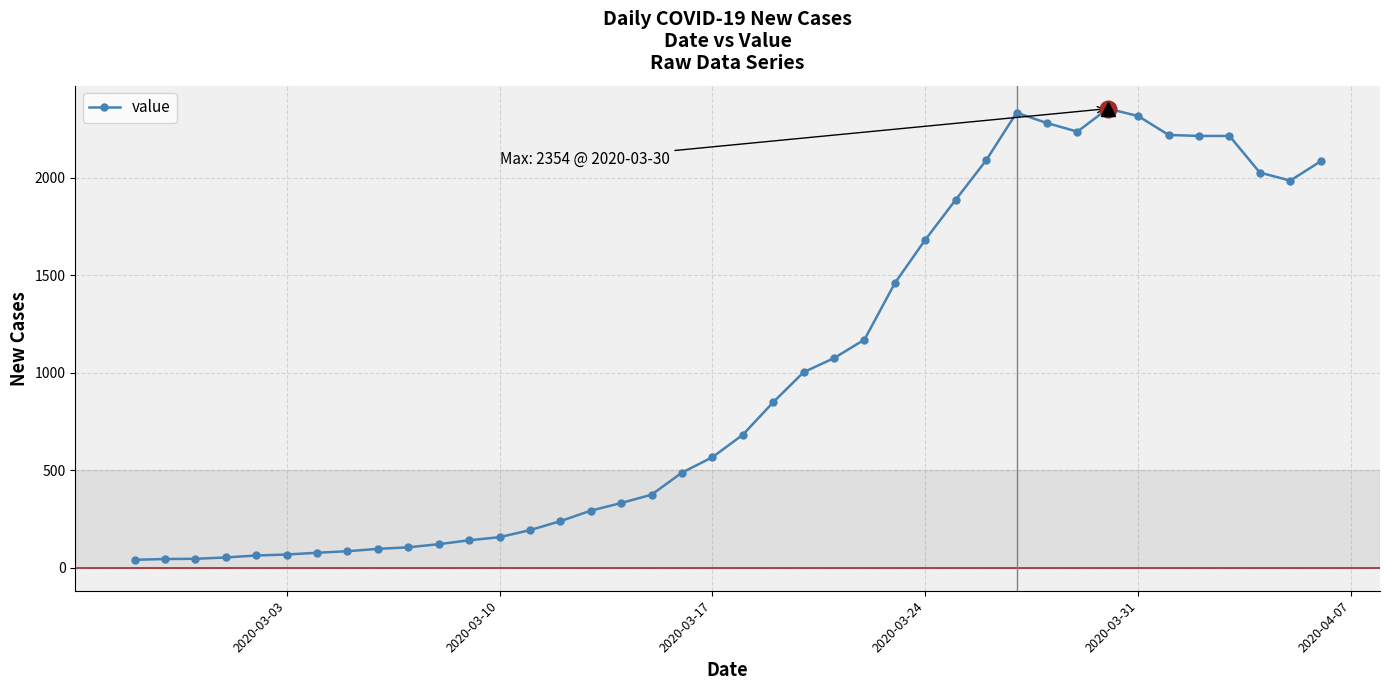

What is the value of the 13th point from the left?

157